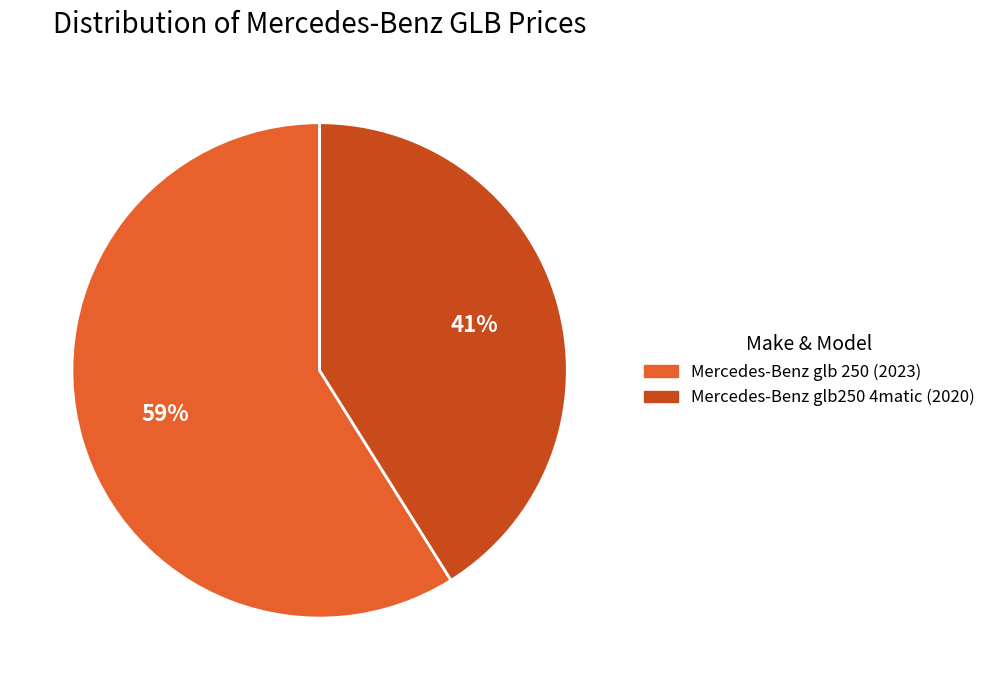

The Mercedes-Benz glb250 4matic (2020) slice represents 50% of the pie. True or false?

False